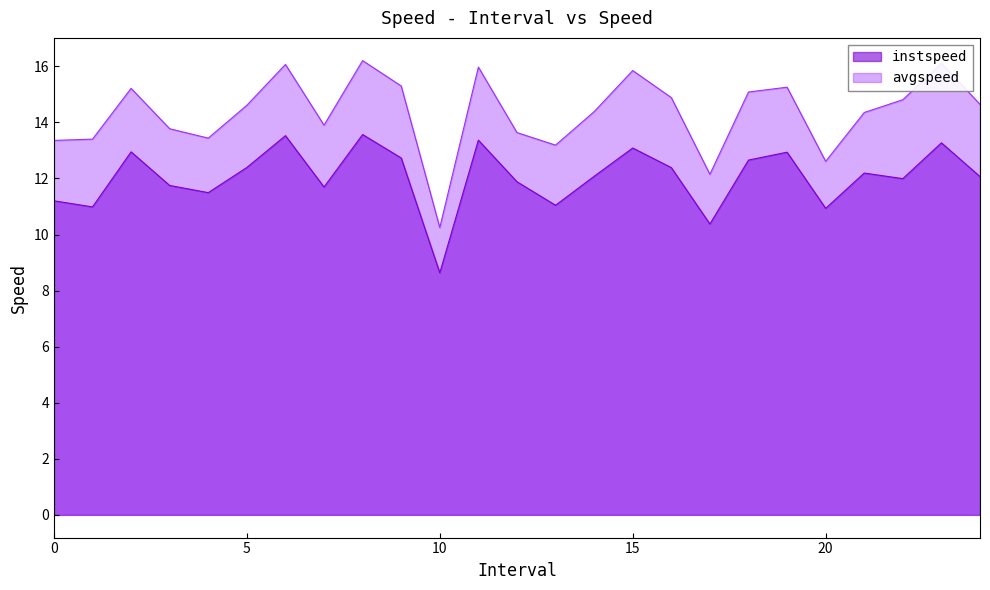

How many series are shown in this chart?

2